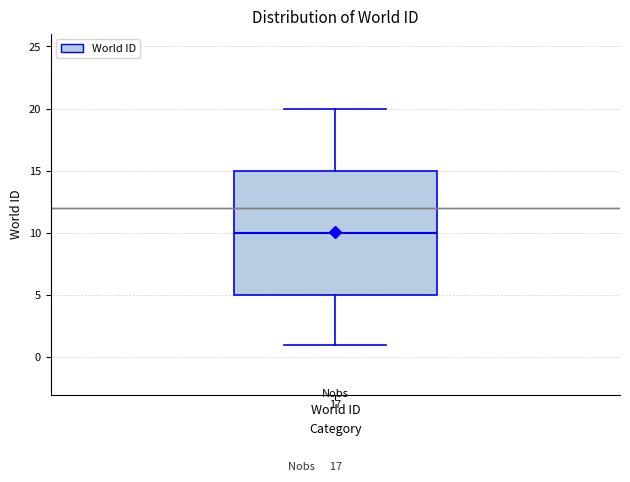

Transcribe this box plot: give where the median line is, the range the box spans, and where the two whiskers end, as read against the y-axis. The values are not printed on the chart, so give them approximately, as read against the axis.

median 10, box 5 to 15, whiskers 1 to 20